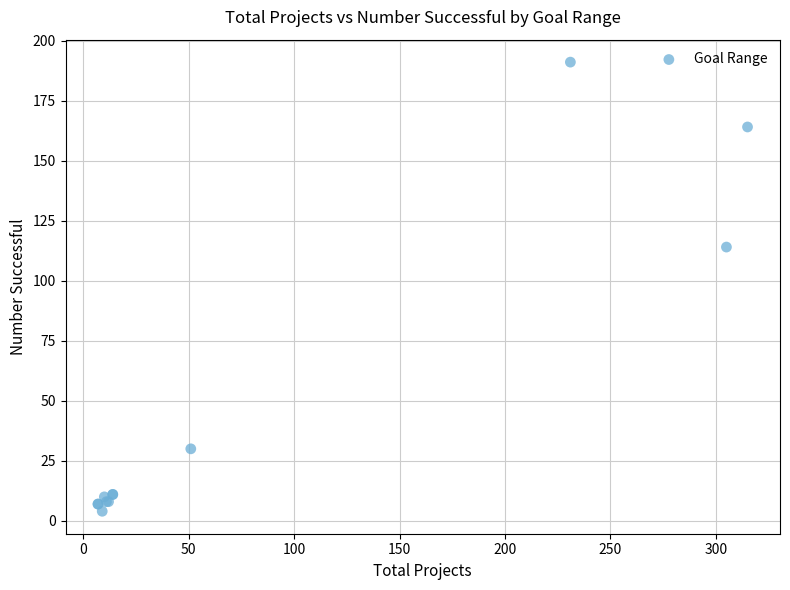

What Y value in the scatter plot is closest to 97?

114